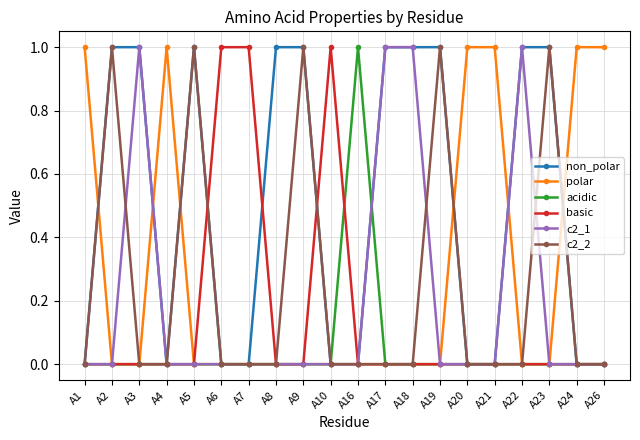

What is the sum of all c2_2 values?

5